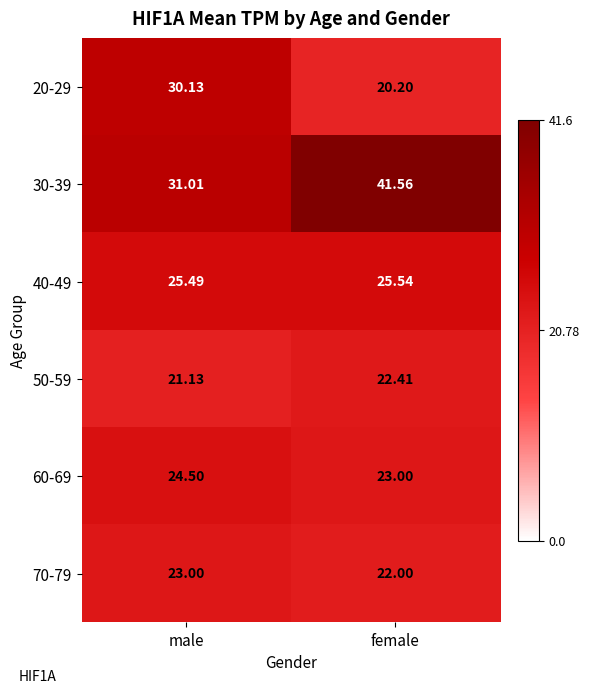

Is the value of 60-69 at female greater than the value of 40-49 at female?

No